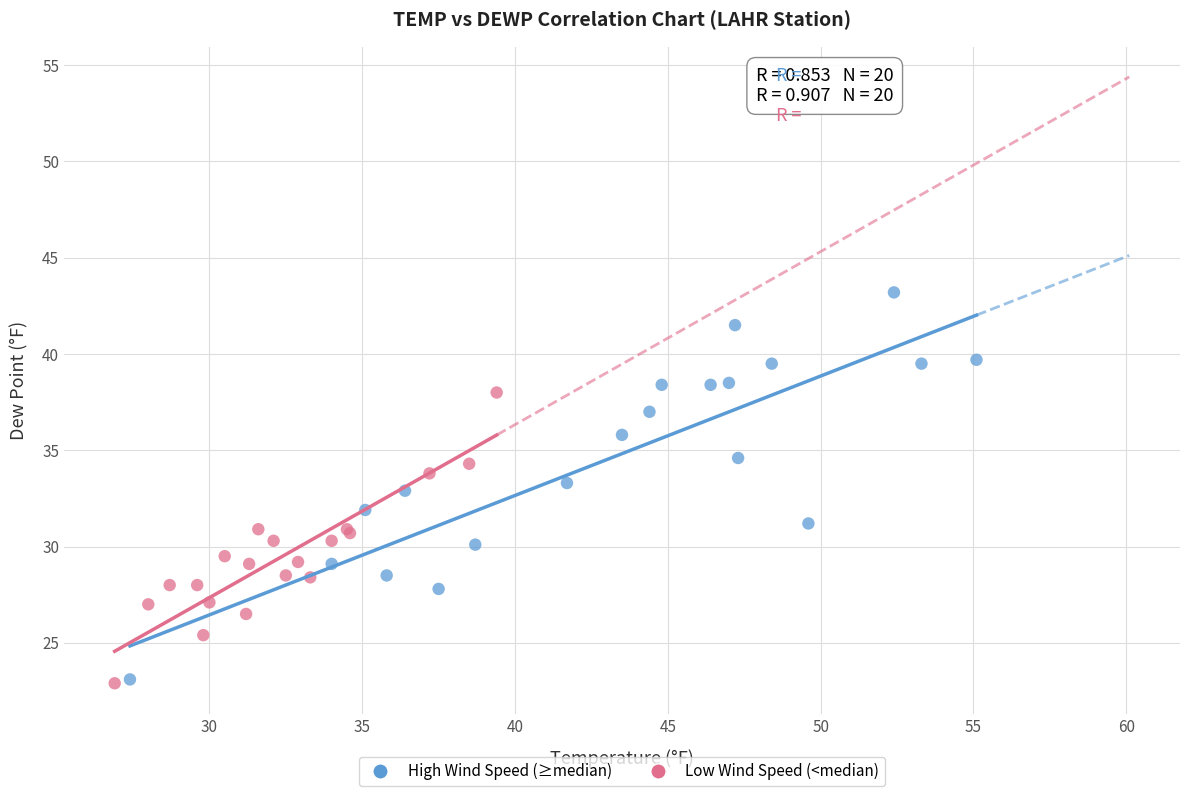

Which series contains the highest Y value?

High Wind Speed (≥median)